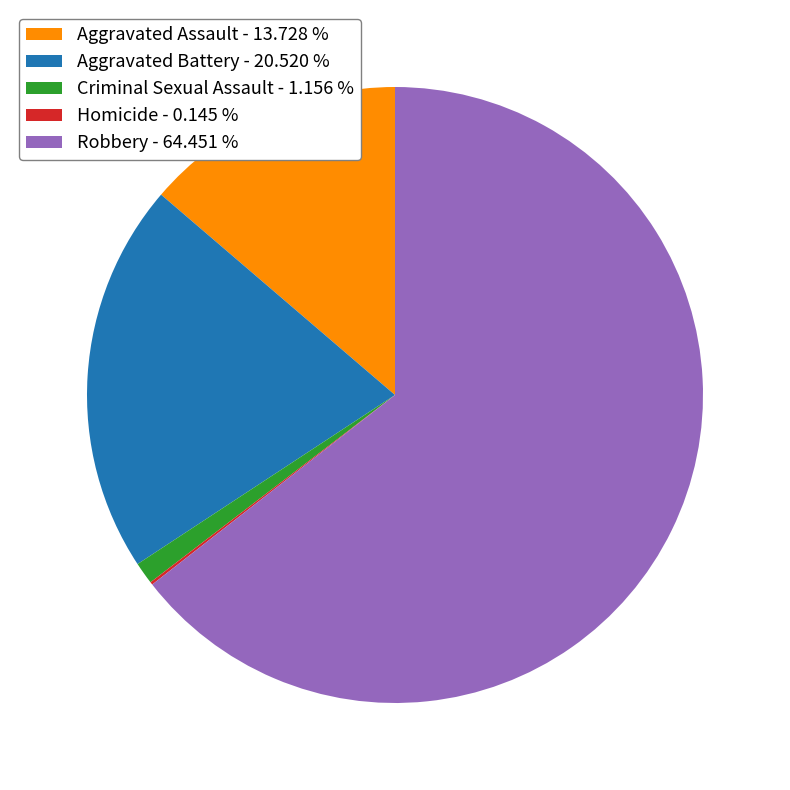

Does Criminal Sexual Assault - 1.156 % account for over 50% of the chart?

No